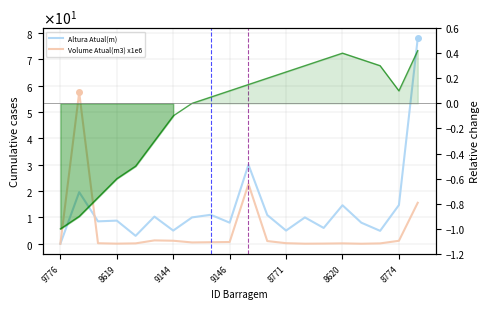

How many lines are shown in the chart?

3